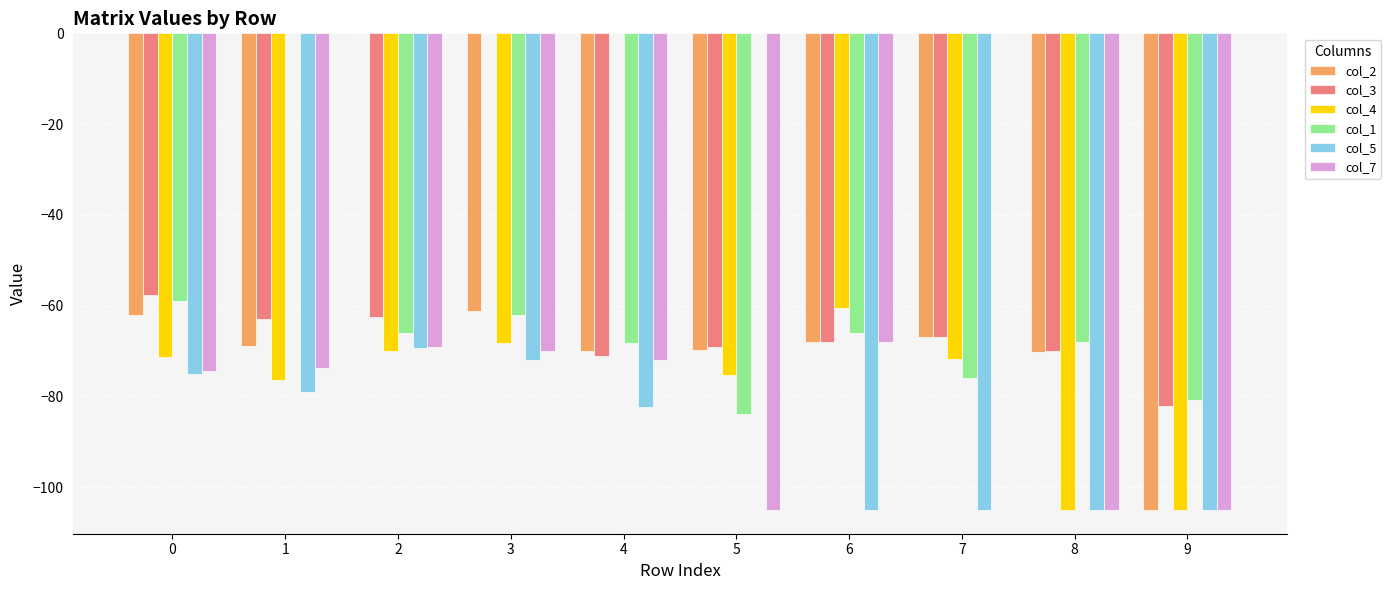

Between 1 and 5, which series saw the biggest shift?

col_1